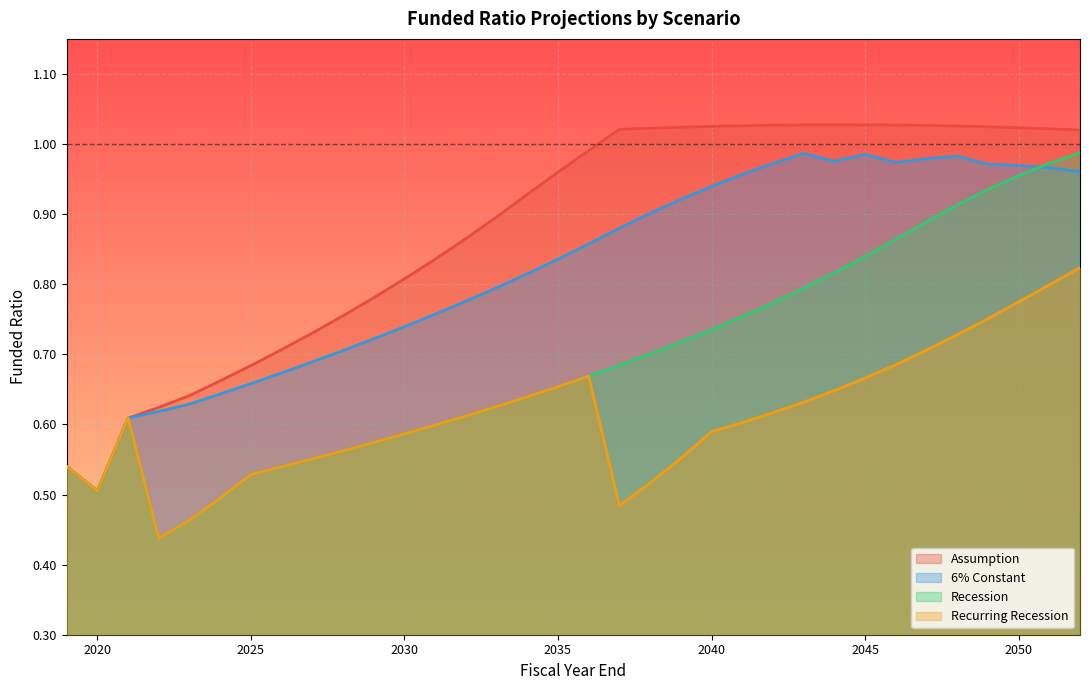

Where is the first local minimum for Recurring Recession?

2020